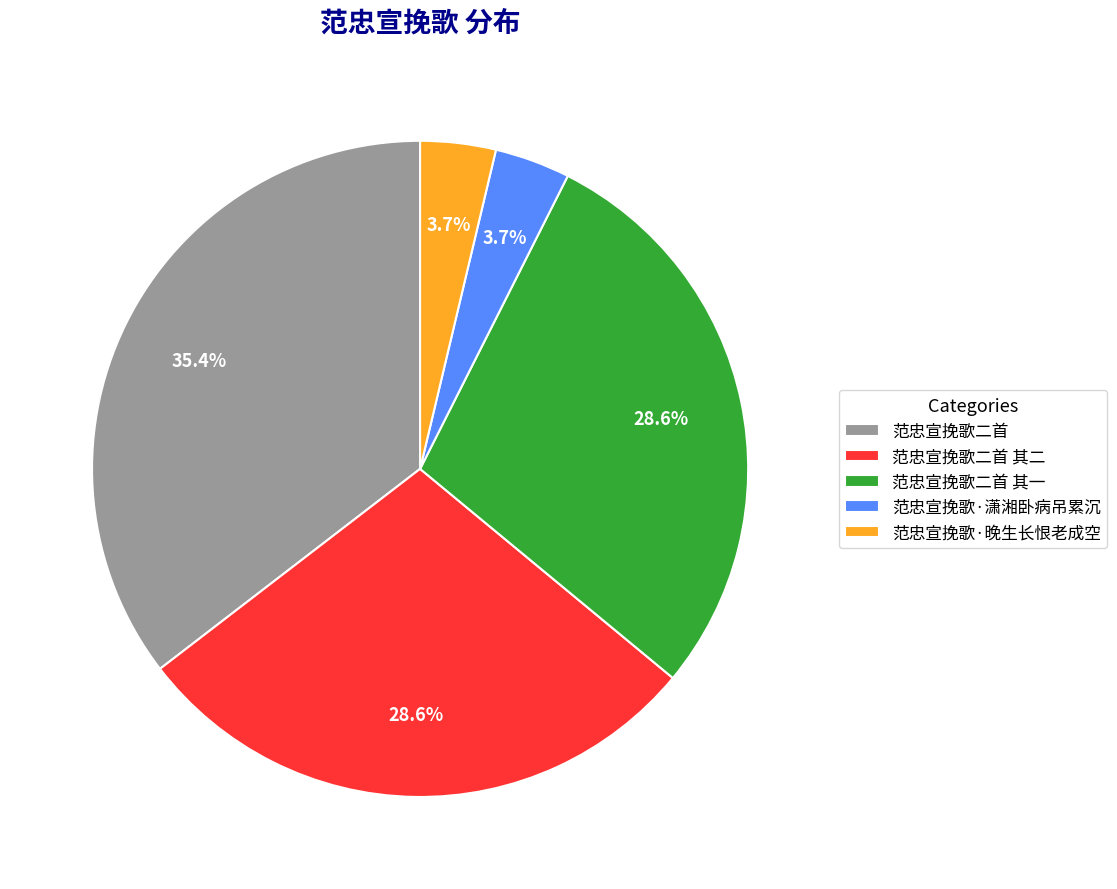

Is 范忠宣挽歌二首 其二 the majority of the pie?

No